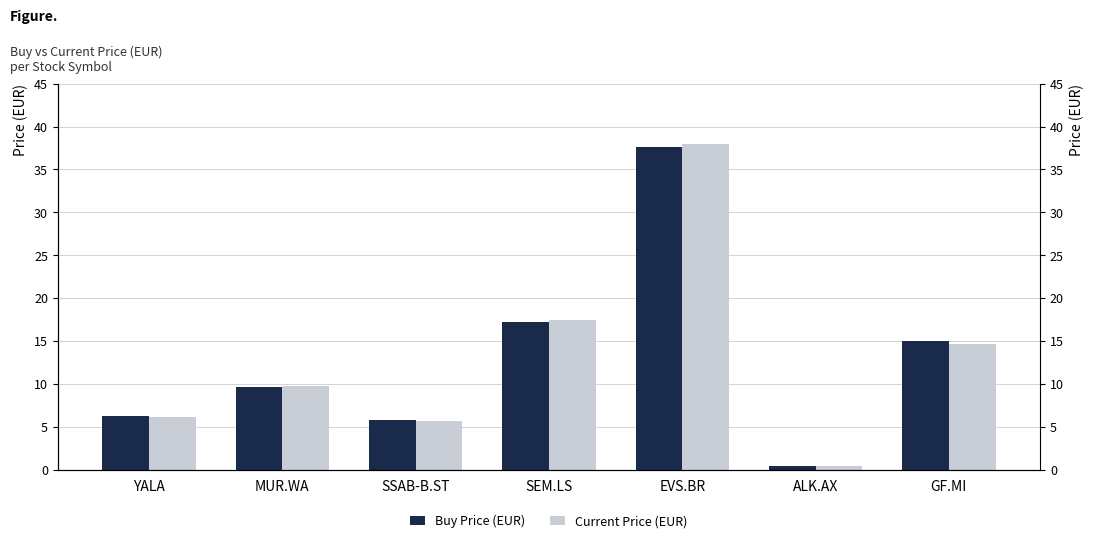

Is it true that Buy Price (EUR) equals 6.3 at YALA?

True